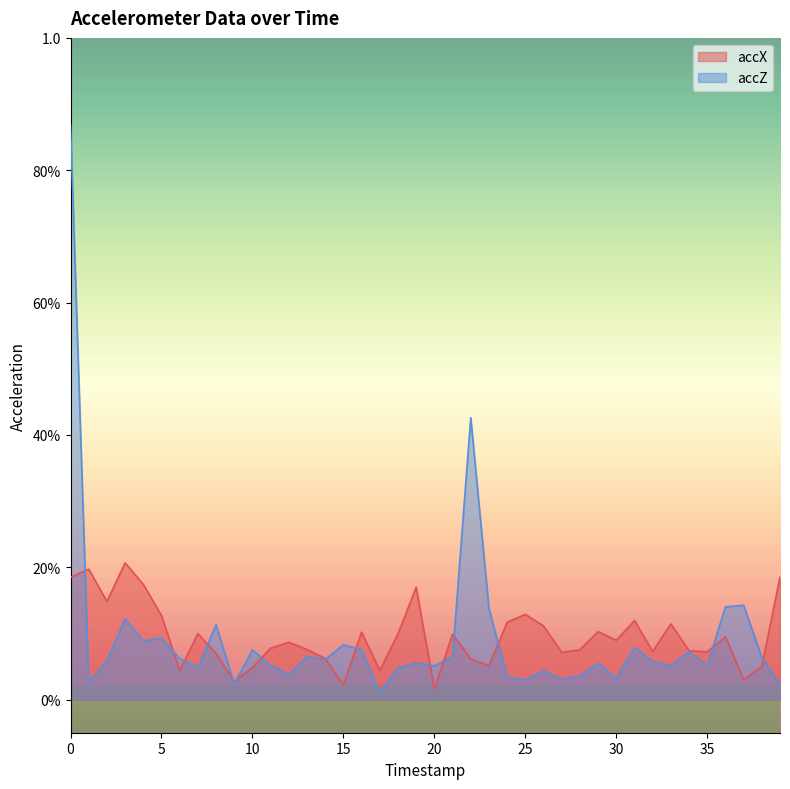

Is it true that accZ equals 0.0 at 30?

True